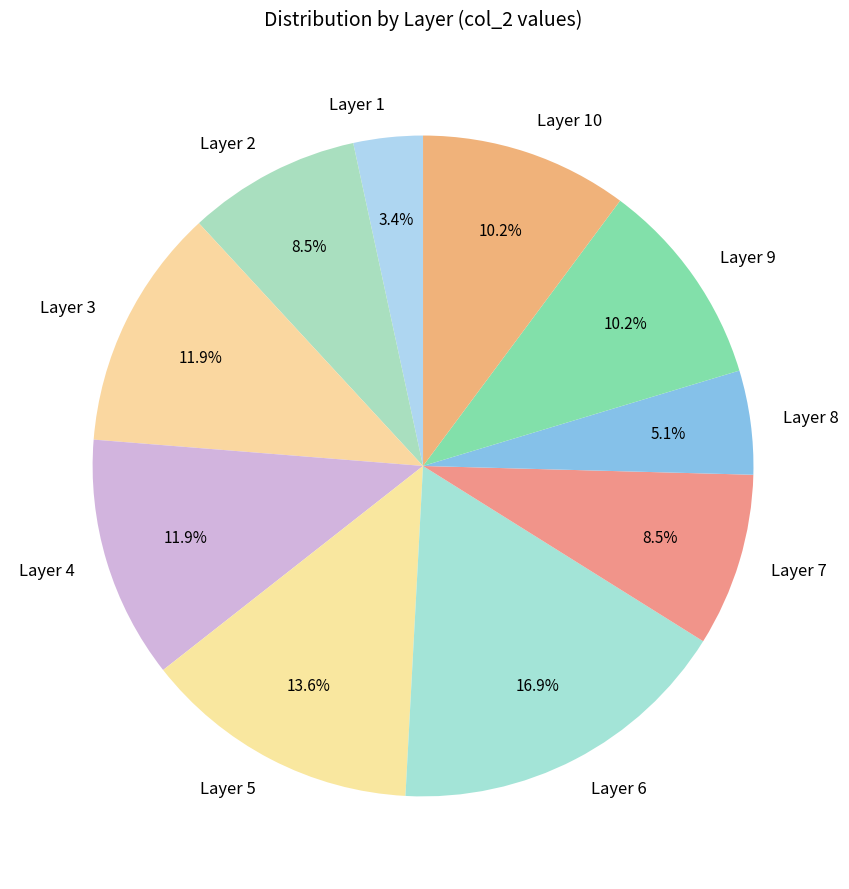

What percentage is NOT represented by Layer 9?

89.8%